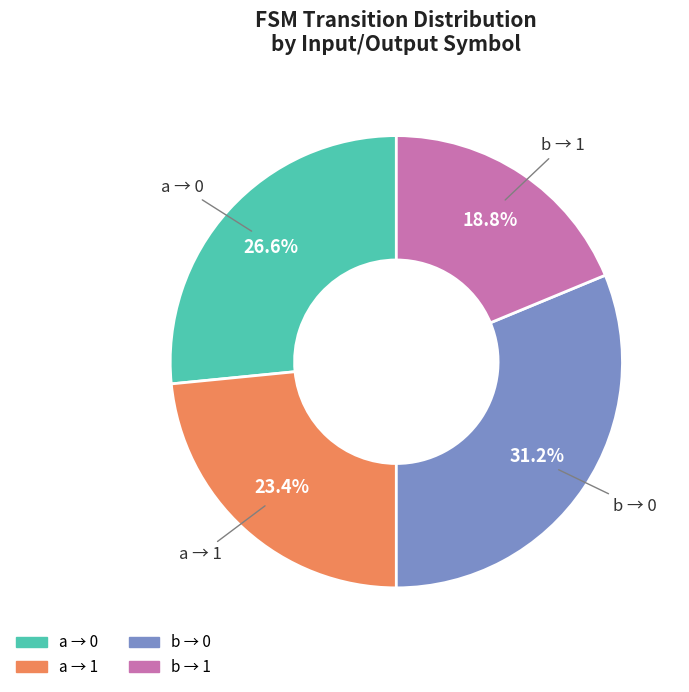

Does any single category account for the majority?

No